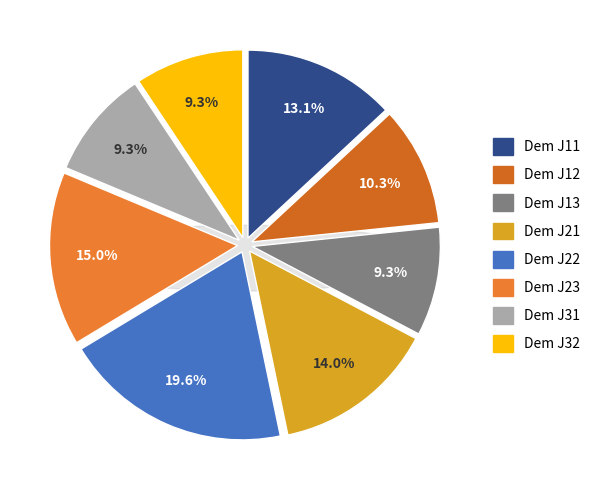

To the nearest percent, what is the difference between the Dem J21 and Dem J32 slice percentages?

5%